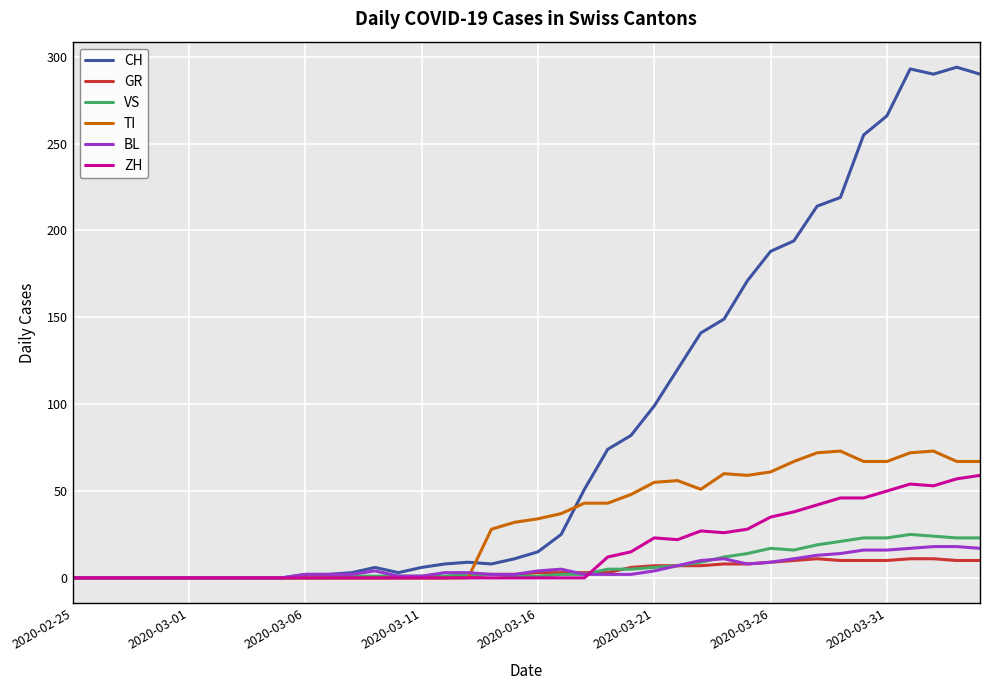

Which series has the largest total across all categories?

CH